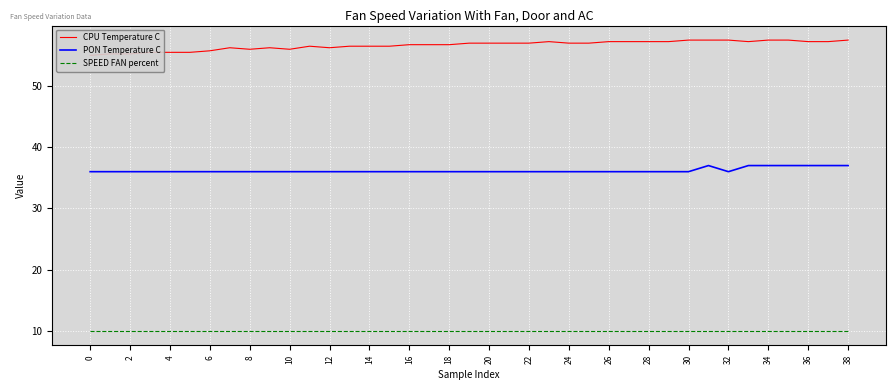

True or false: PON Temperature C and SPEED FAN percent cross at least once.

False